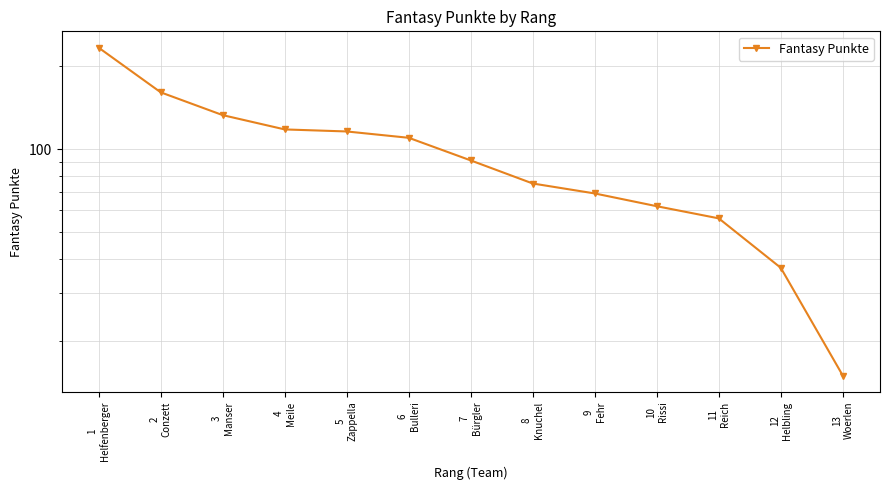

How many values are below 91?

6